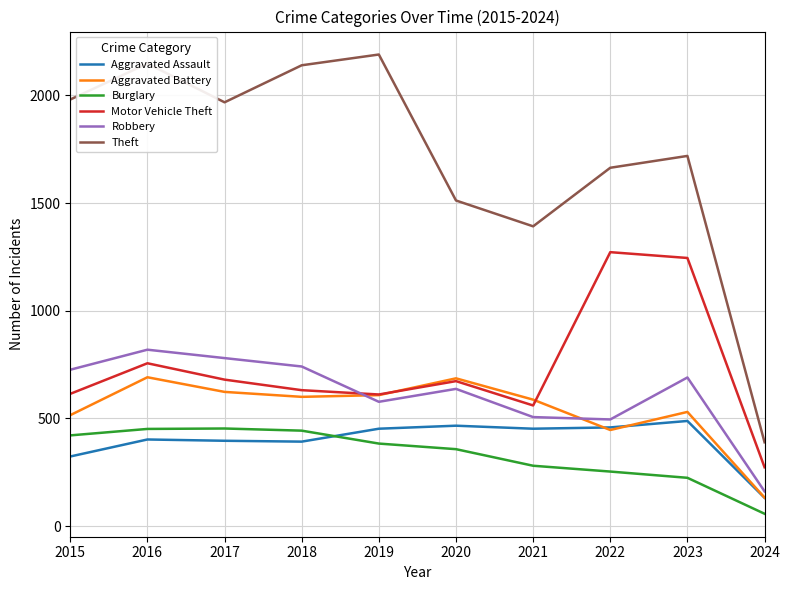

At which label is Aggravated Battery closest to 411?

2022